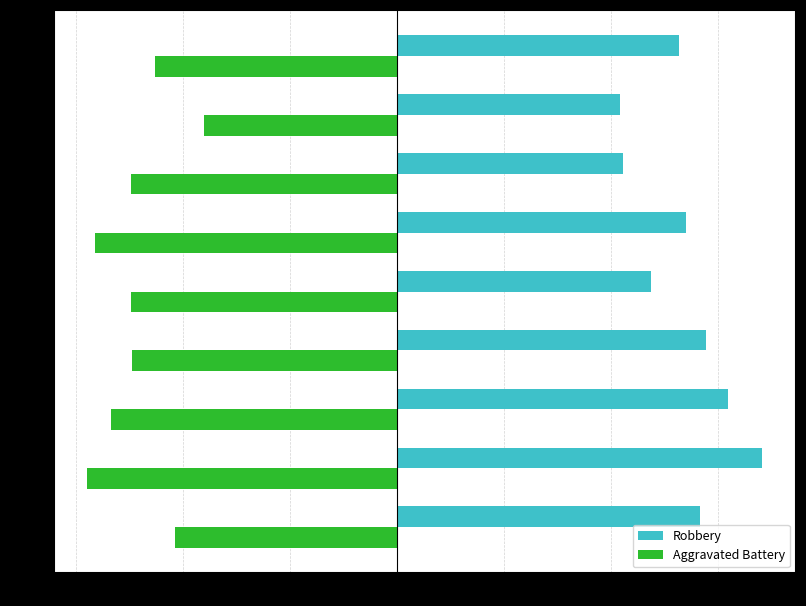

Which series has the largest total across all categories?

Robbery